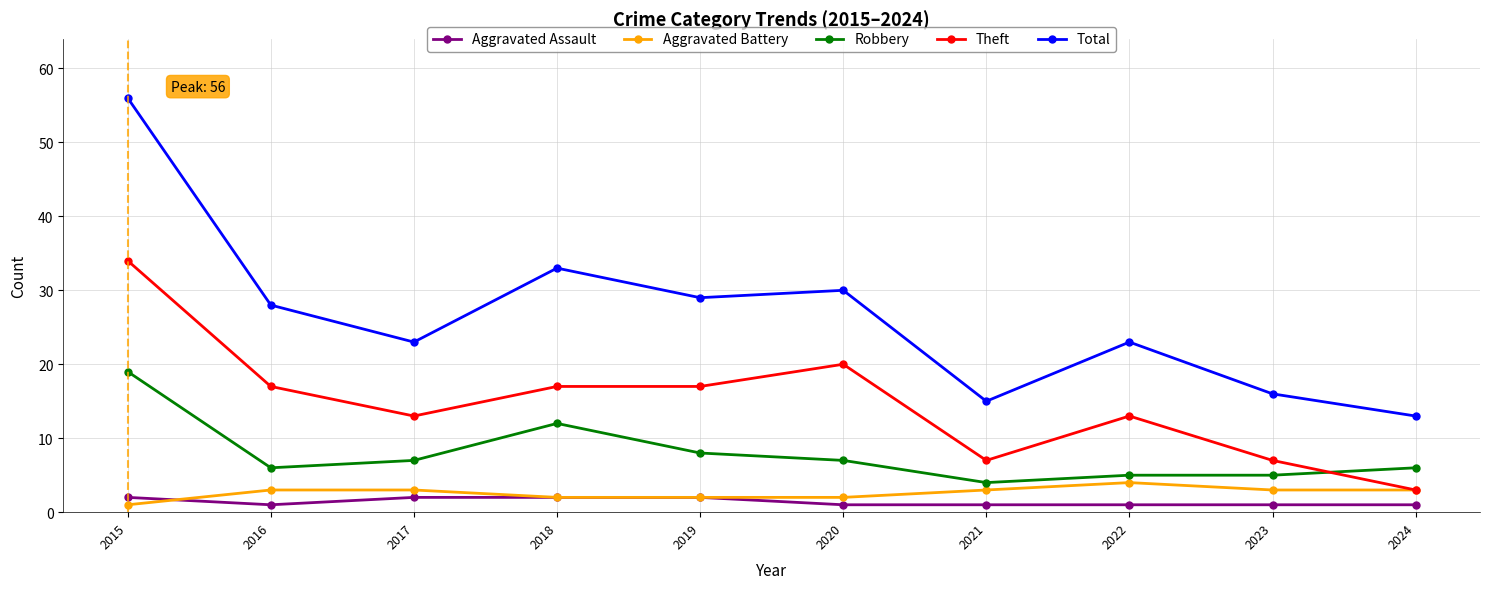

Where is the first local minimum for Robbery?

2016